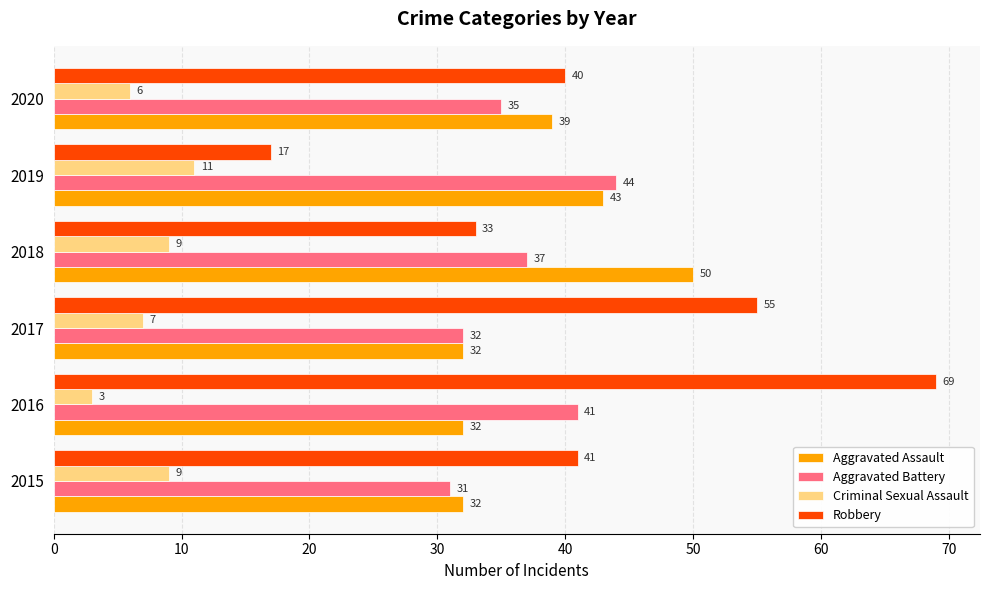

Rank the series by their maximum value, from highest to lowest.

Robbery, Aggravated Assault, Aggravated Battery, Criminal Sexual Assault